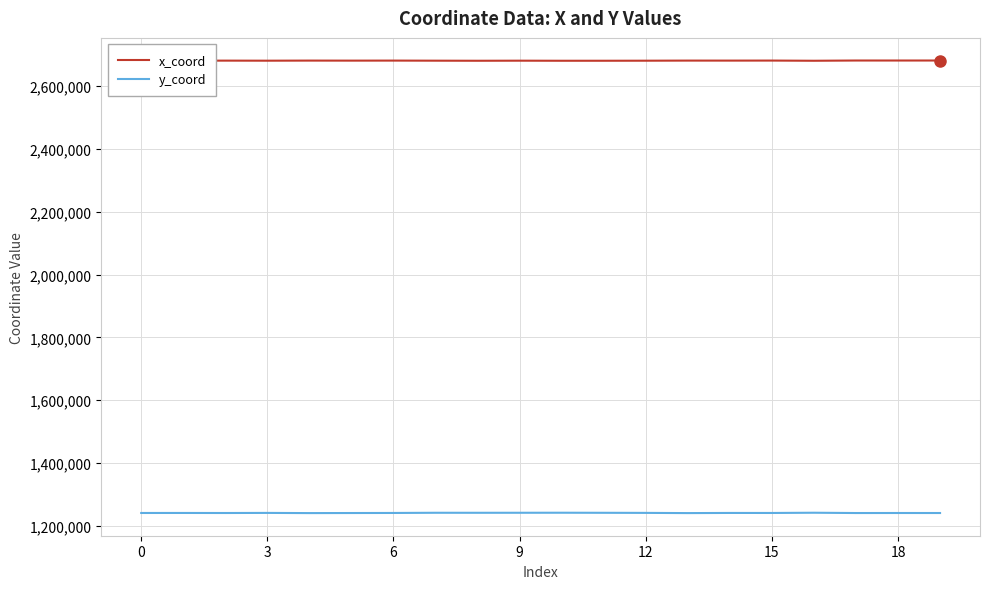

Which series has the largest range (max minus min)?

y_coord